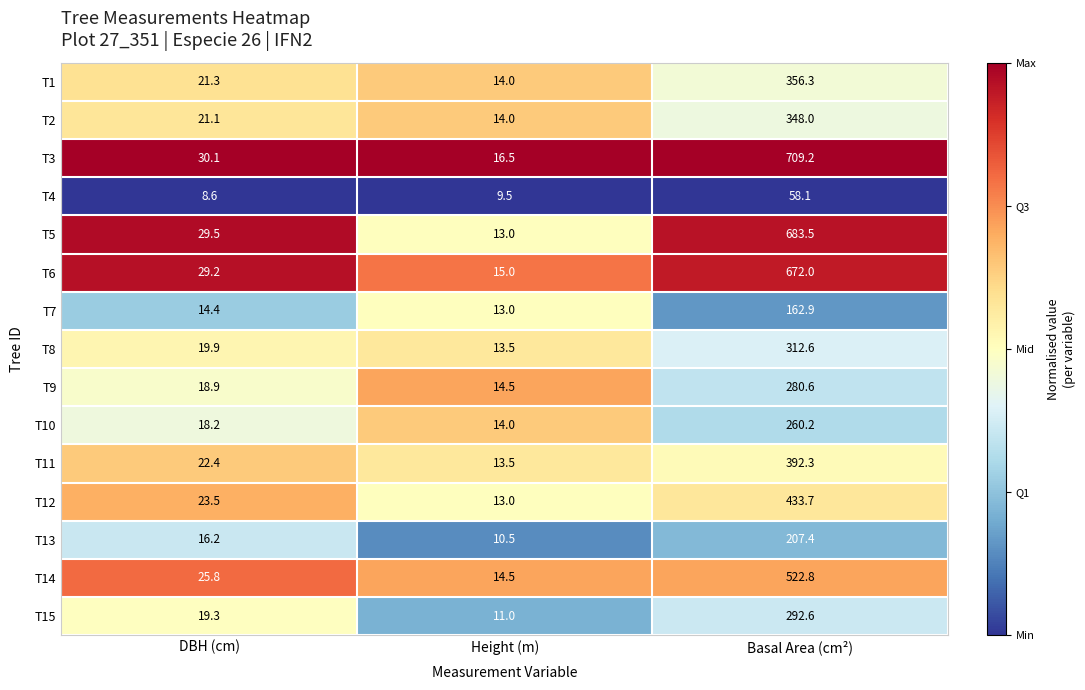

Where does the T14 series first go above 25?

DBH (cm)